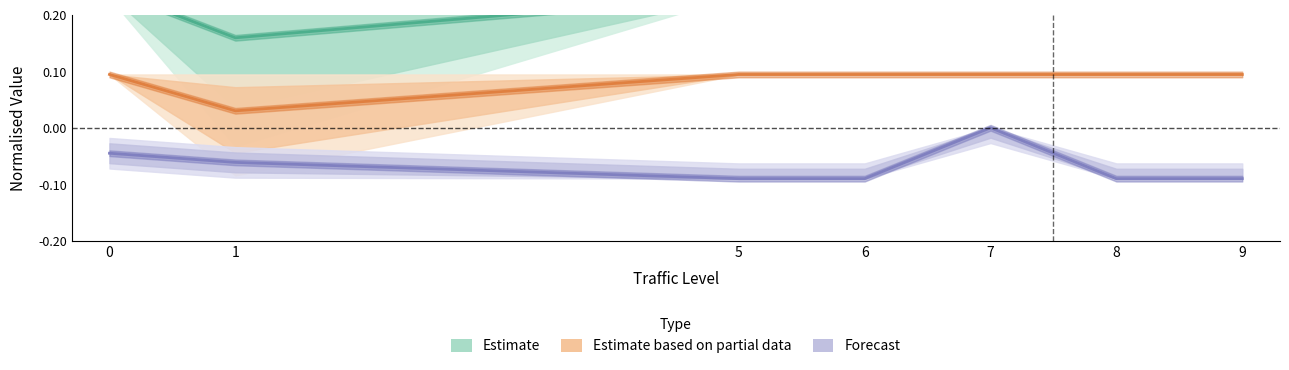

The Forecast (official station) series shows -0.0 at 7. True or false?

False